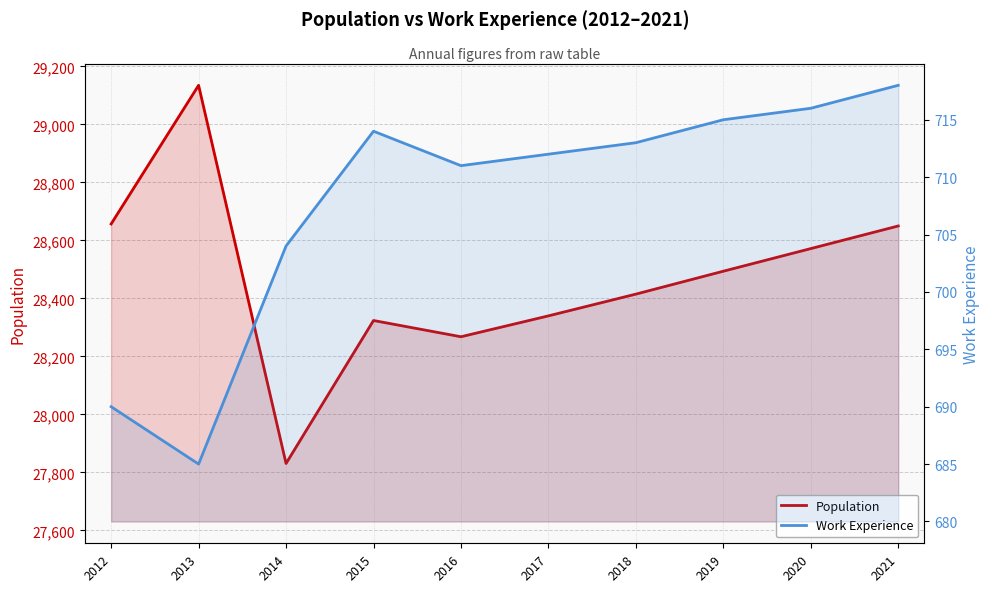

What is the sum of all Work Experience values?

7078